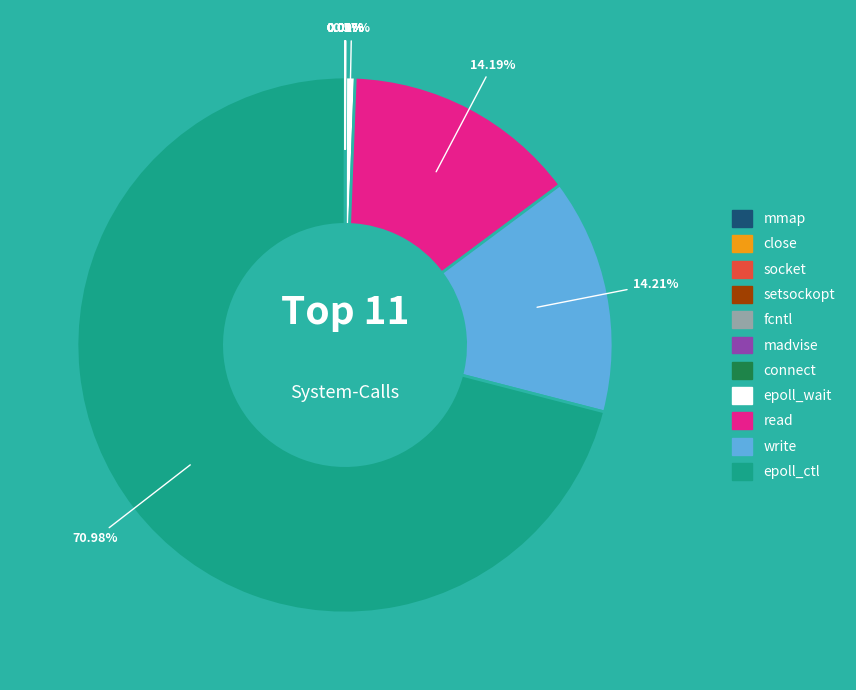

Which slice is the largest?

epoll_ctl